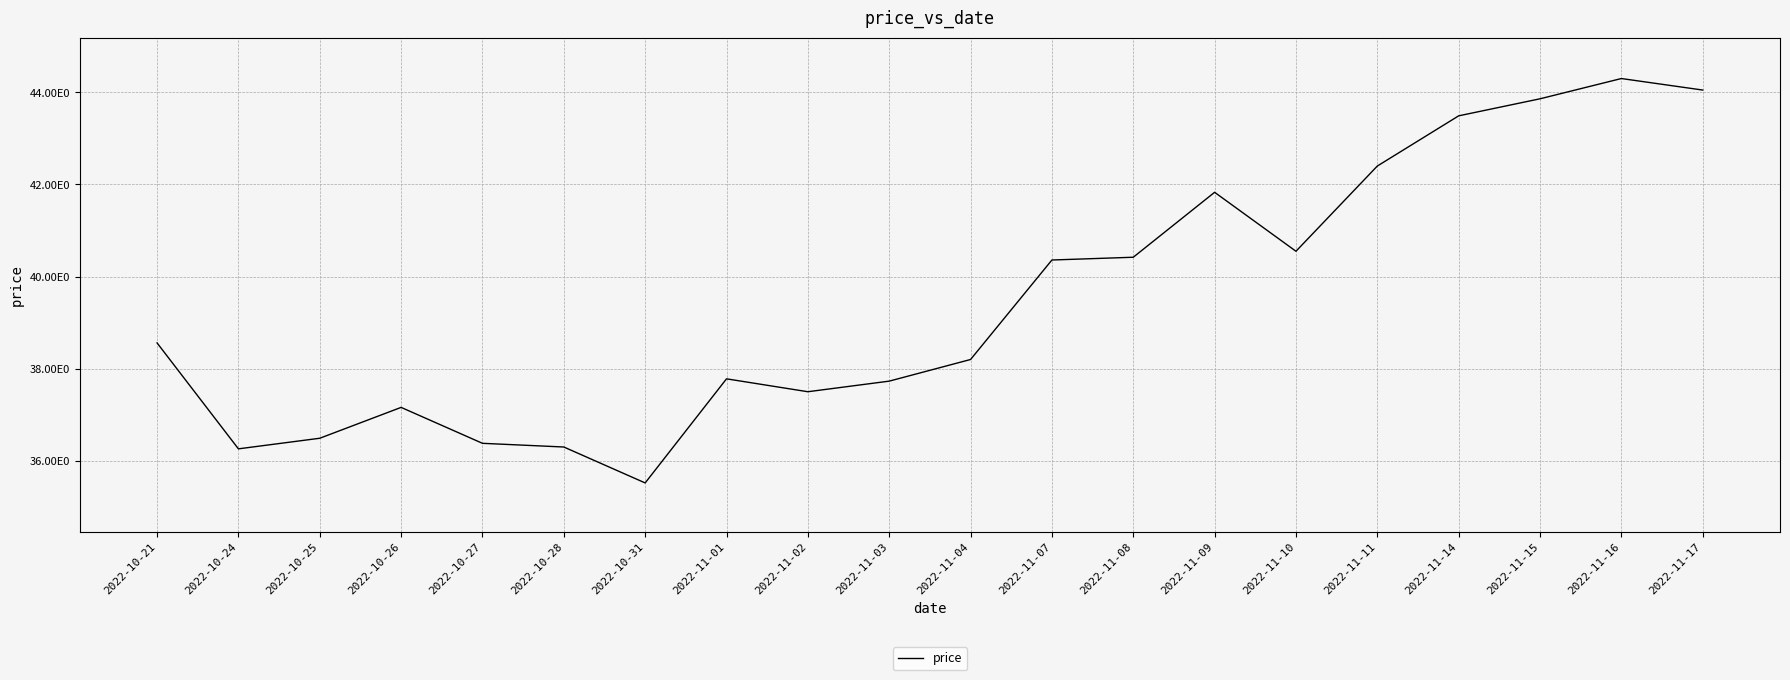

Is it true that the value at 2022-11-14 is 43.5?

True